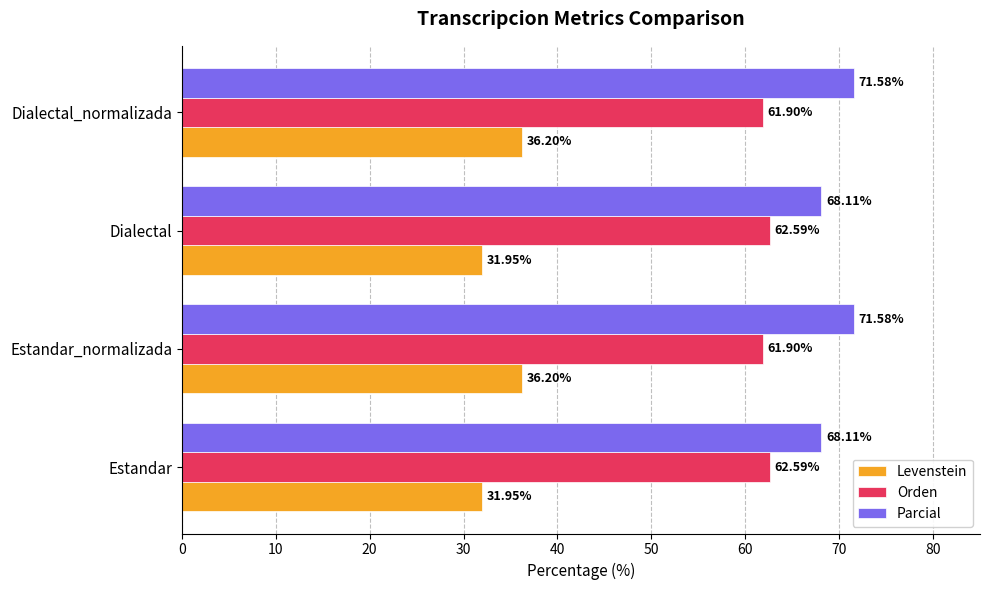

Rank the series by their average value, from highest to lowest.

Parcial, Orden, Levenstein